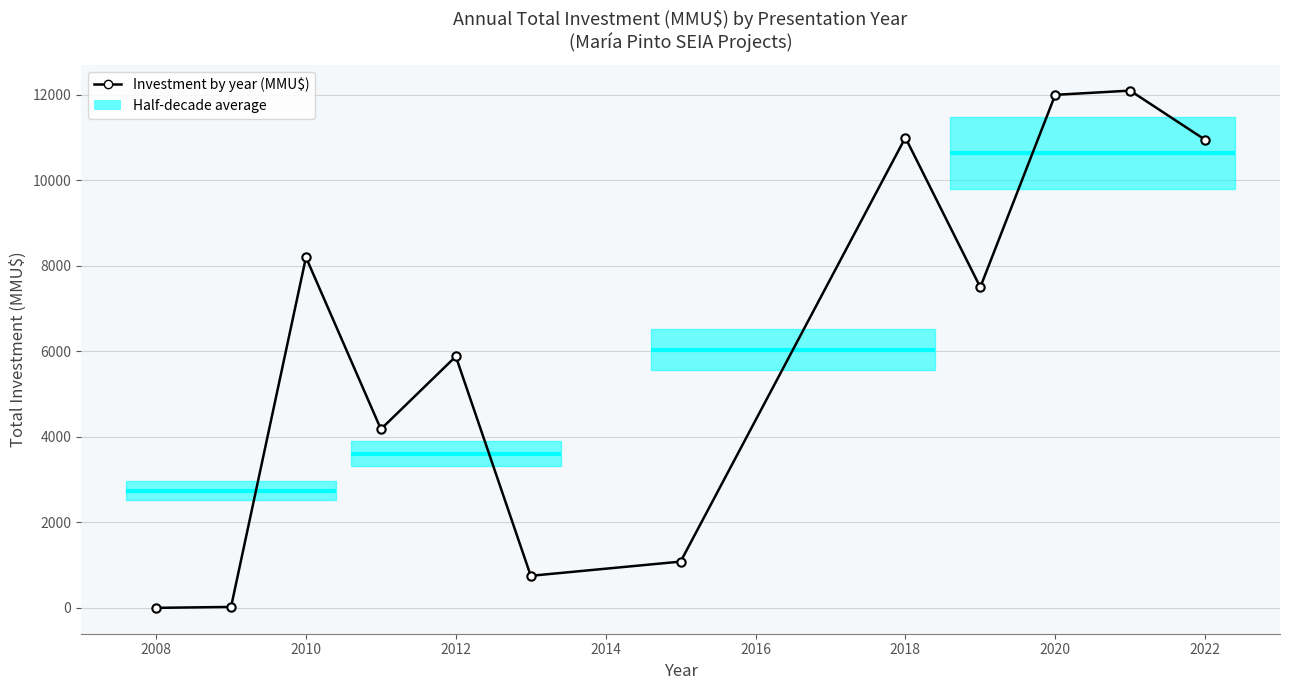

What is the sum of all values?

73665